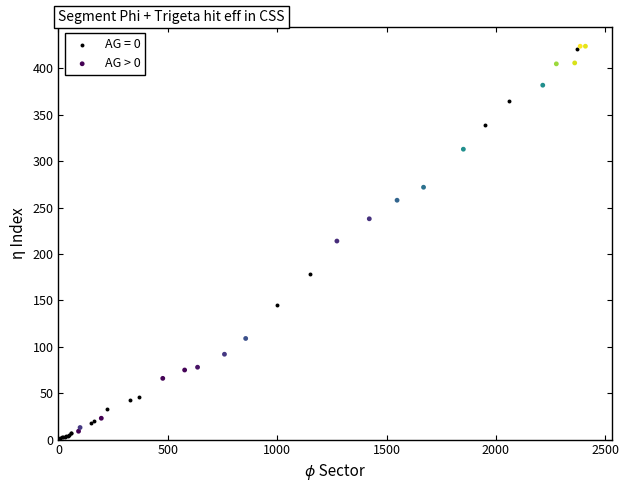

What are all the series names shown in the legend?

AG = 0, AG > 0